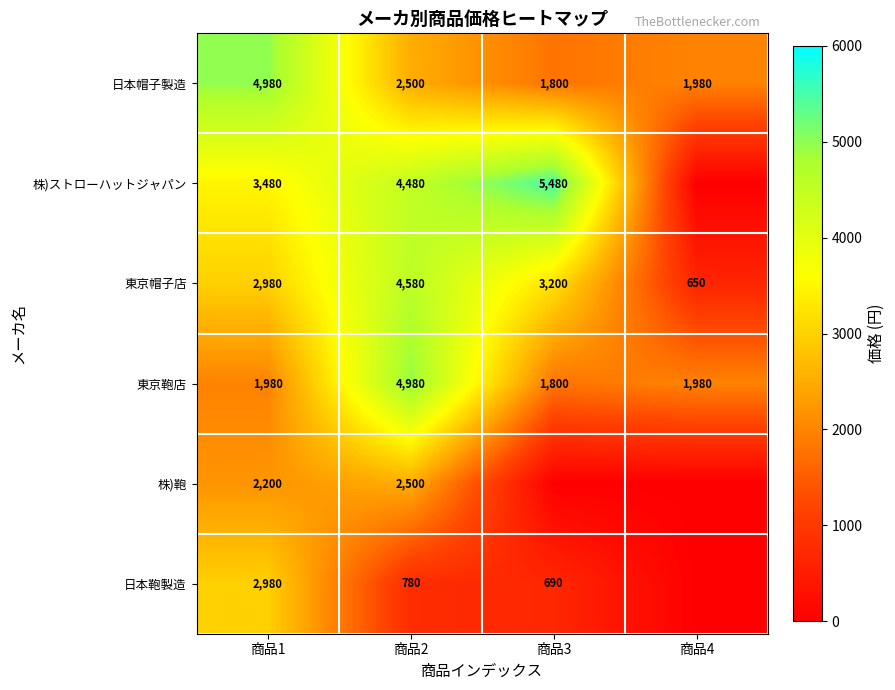

Which label corresponds to the largest value in the chart?

商品3